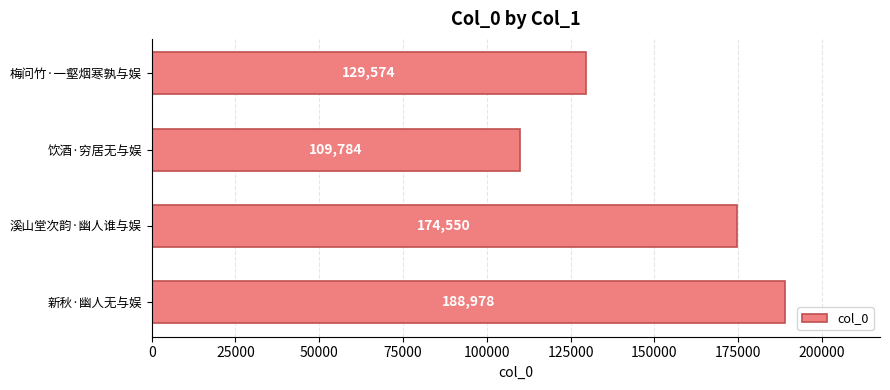

What is the difference between the second highest and minimum values?

64766